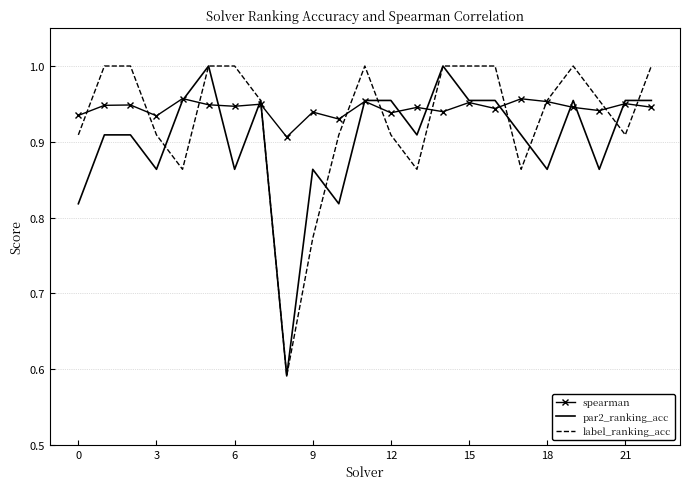

Rank the series by their average value, from lowest to highest.

par2_ranking_acc, label_ranking_acc, spearman